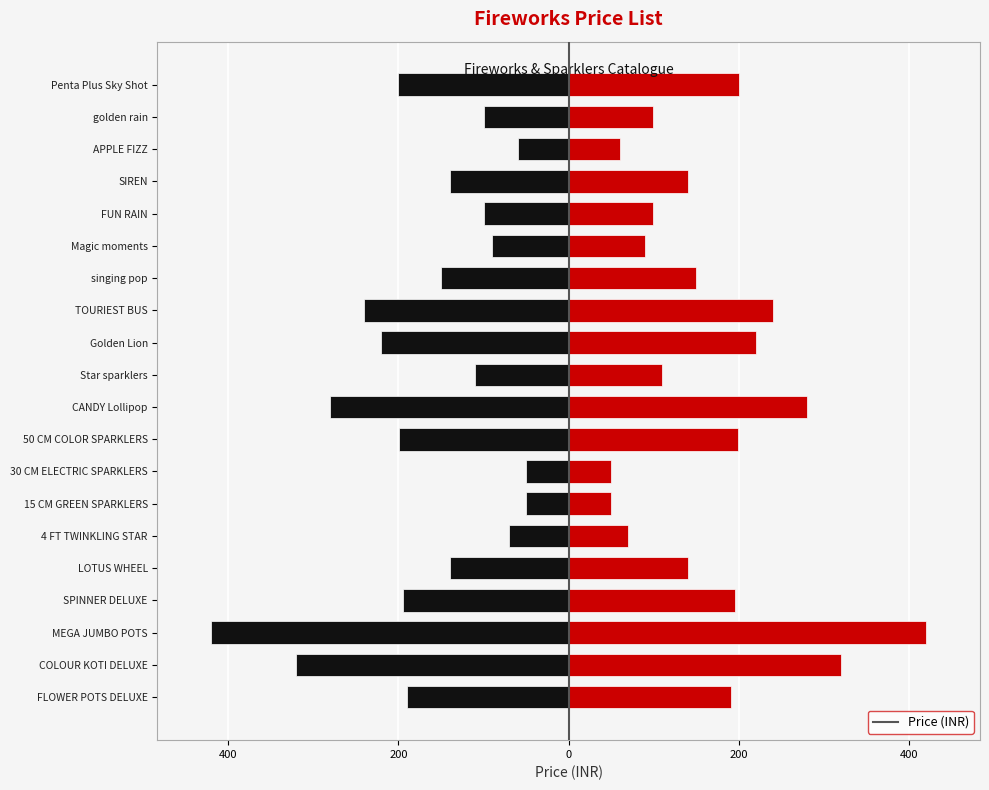

What is the value of the 8th bar from the left?

-50